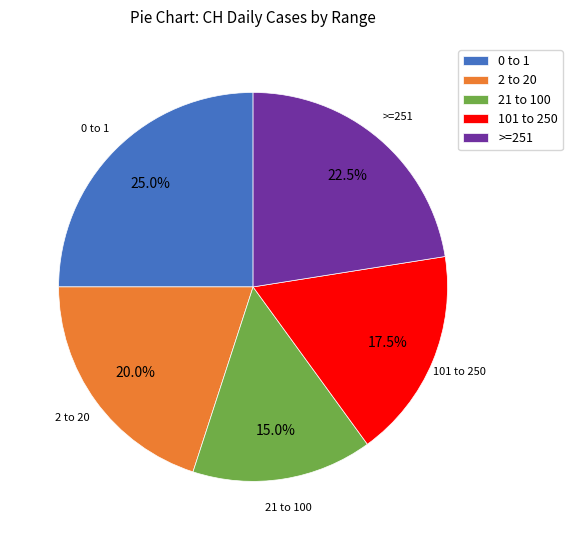

Which has a higher value, 2 to 20 or 0 to 1?

0 to 1